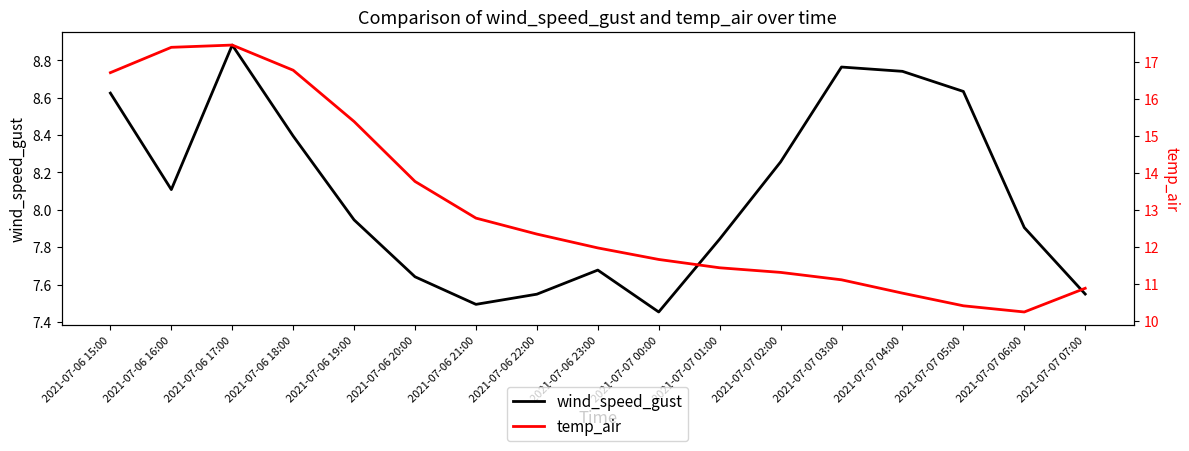

True or false: wind_speed_gust and temp_air intersect in this chart.

False